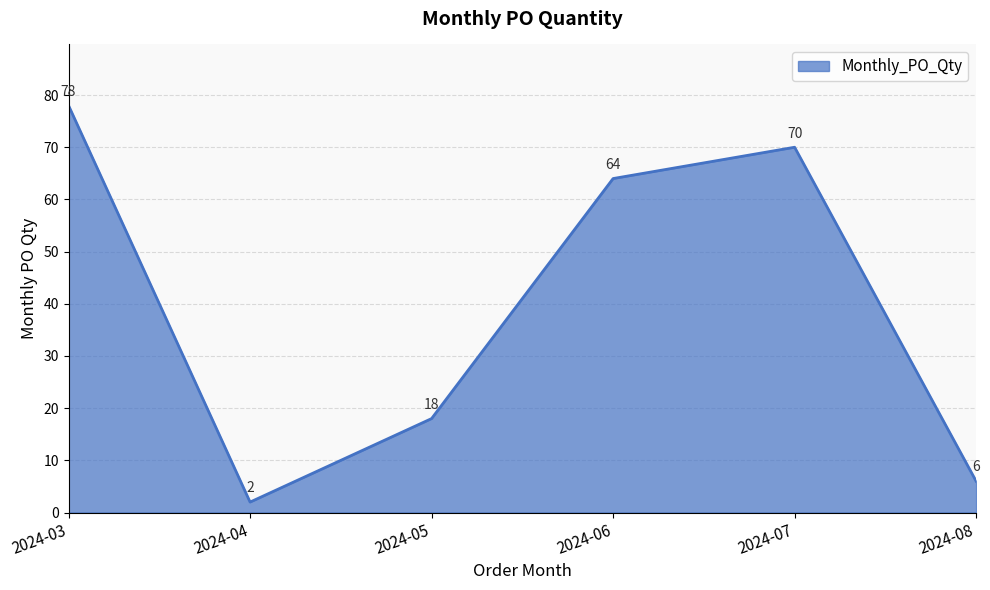

What is the minimum value shown in the chart?

2